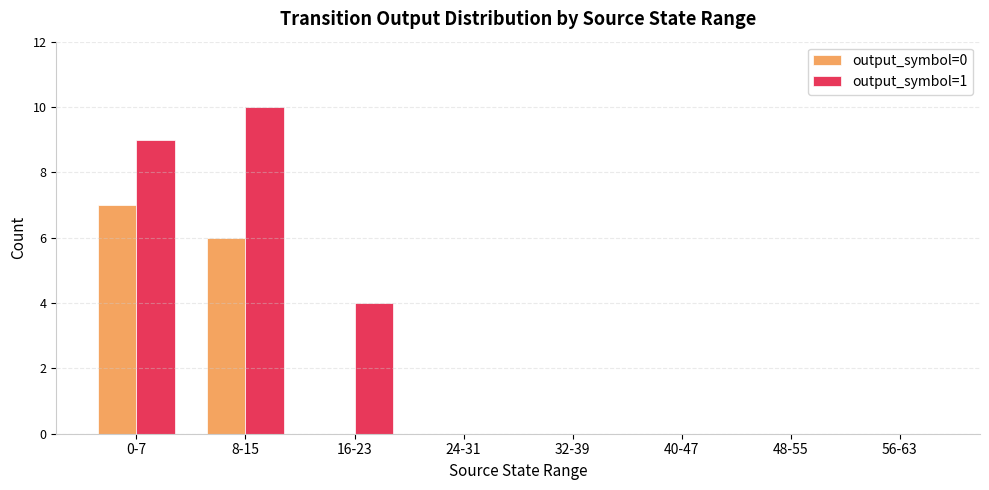

Reading right to left, what are all the values shown in this chart?

output_symbol=0: 0	0	0	0	0	0	6	7
output_symbol=1: 0	0	0	0	0	4	10	9